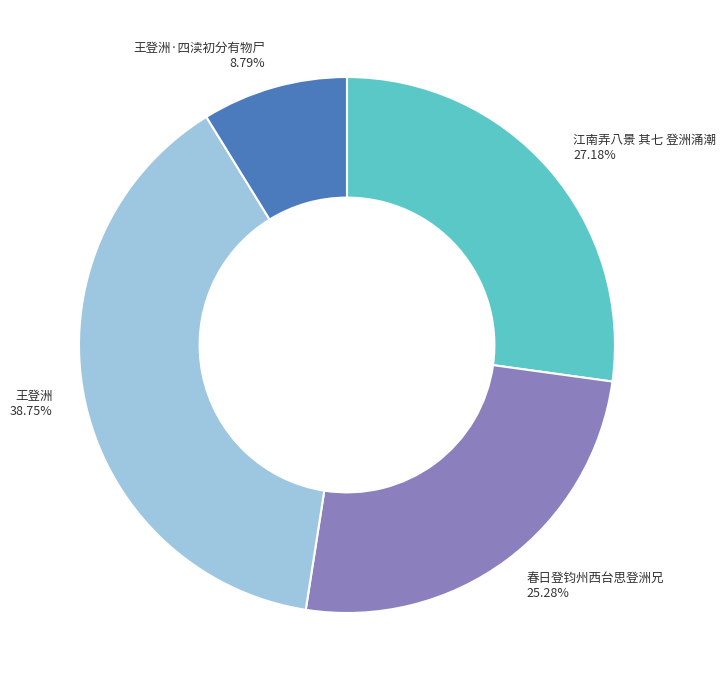

Which slice is the smallest?

王登洲·四渎初分有物尸